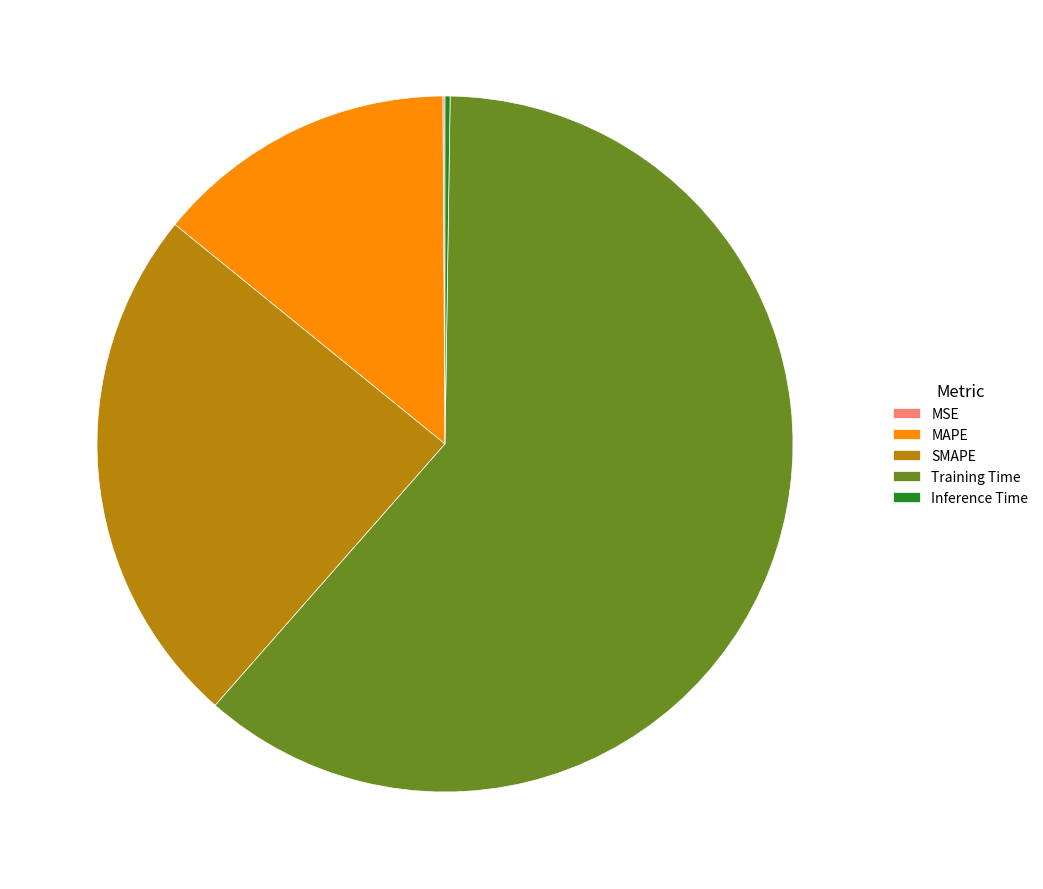

Which category has the biggest portion of the pie?

Training Time